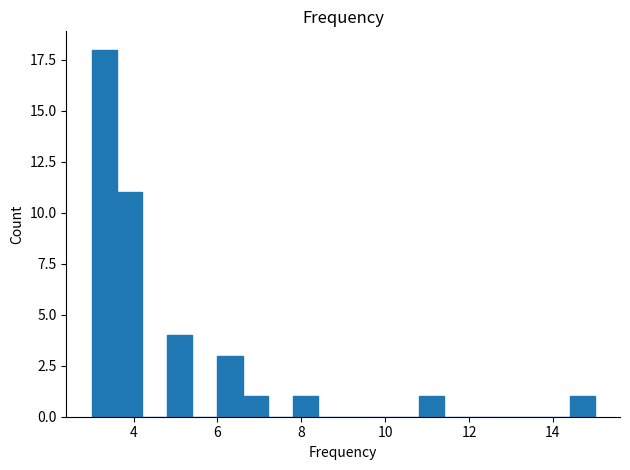

Read against the x-axis, roughly where is the centre of the tallest bar?

3.4